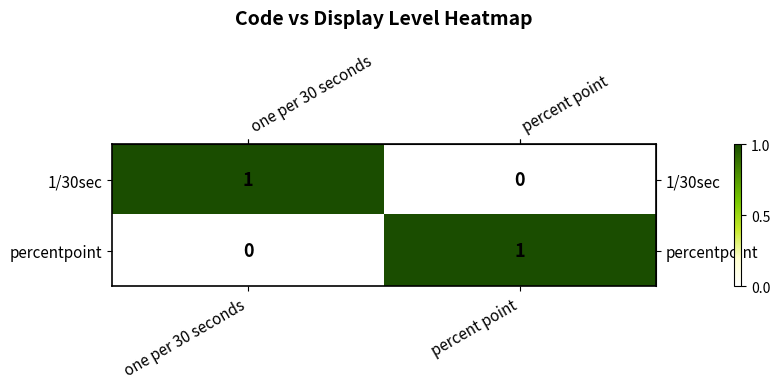

At which label is 1/30sec closest to 0?

percent point